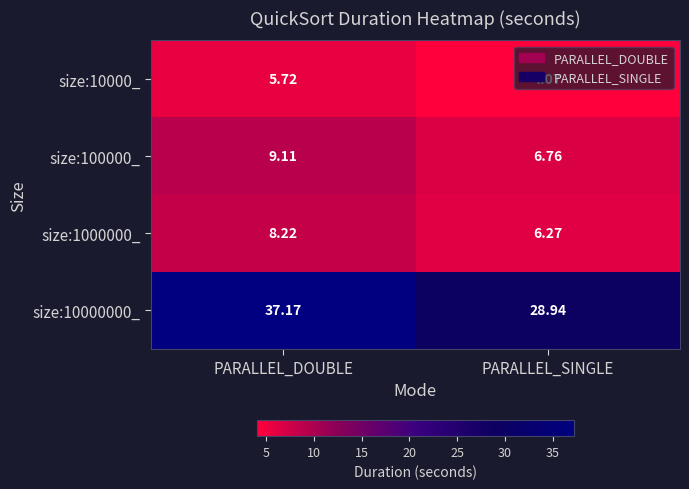

List the labels in order of size:10000000_ value, largest first.

PARALLEL_DOUBLE, PARALLEL_SINGLE